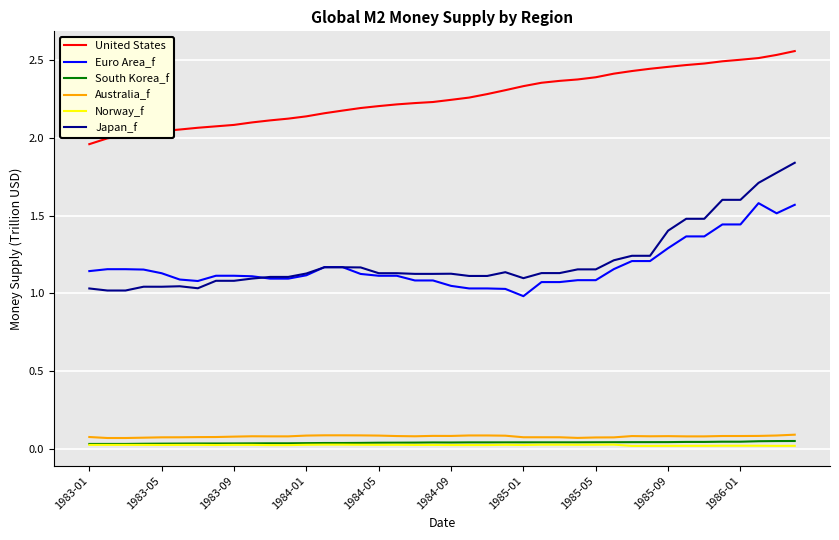

Which series has the largest range (max minus min)?

Japan_f